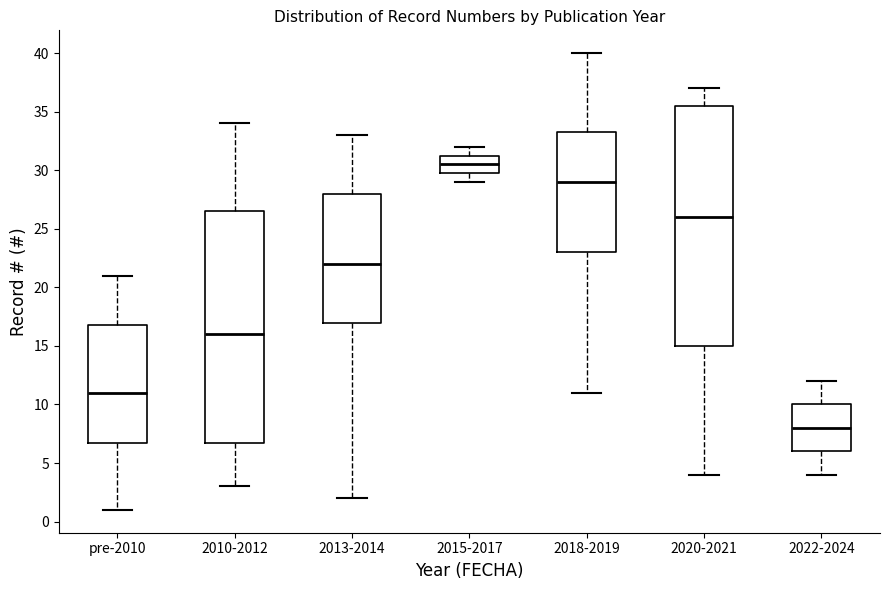

Comparing the boxes themselves (not the whiskers), which one is the tallest?

2020-2021